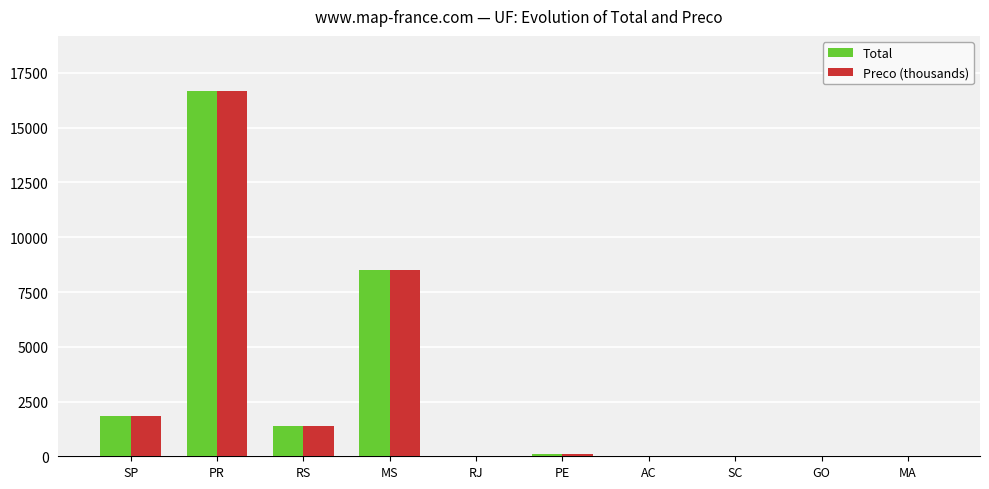

At which category is the sum across all series the highest?

PR